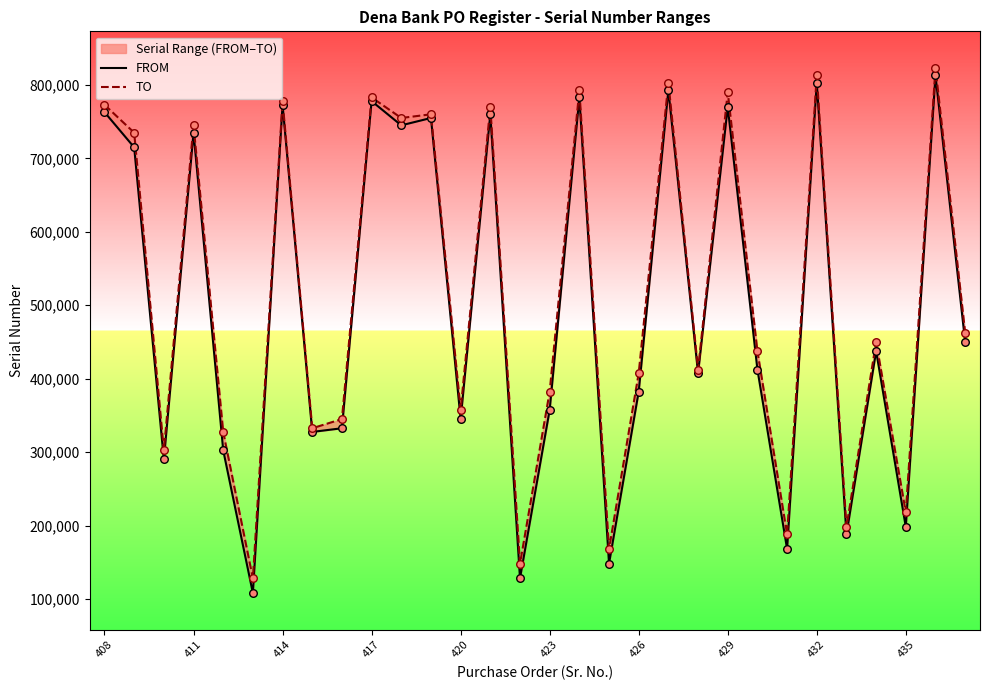

Which series has the largest total across all categories?

TO